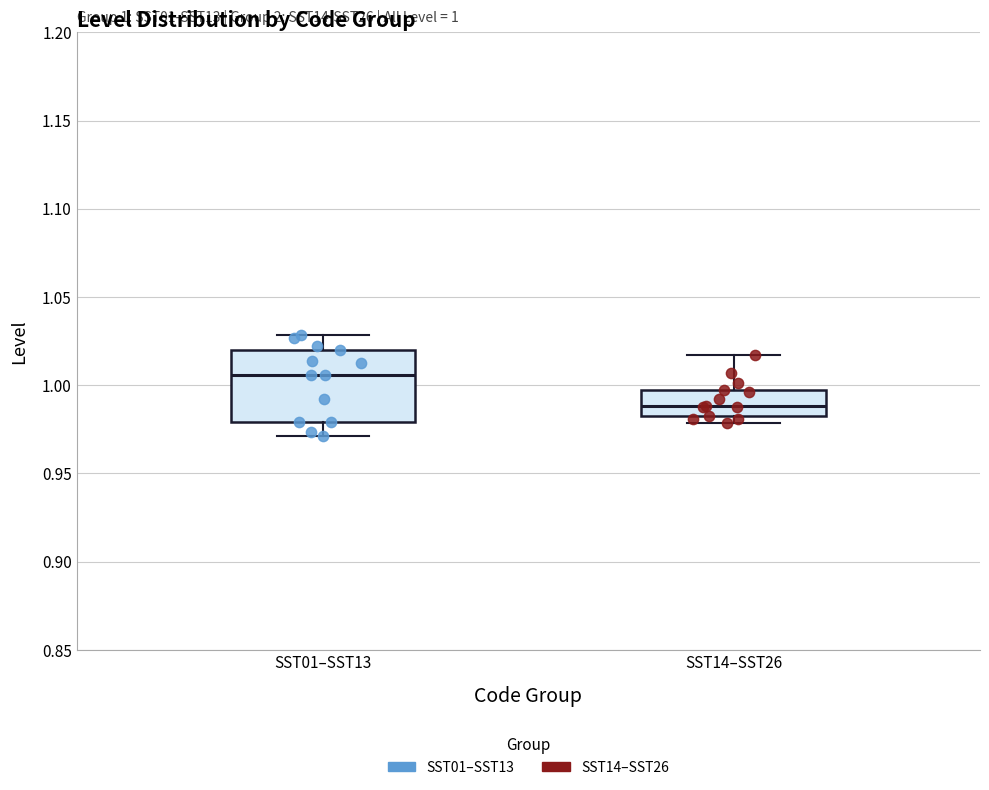

Comparing the boxes themselves (not the whiskers), which one is the tallest?

SST01–SST13